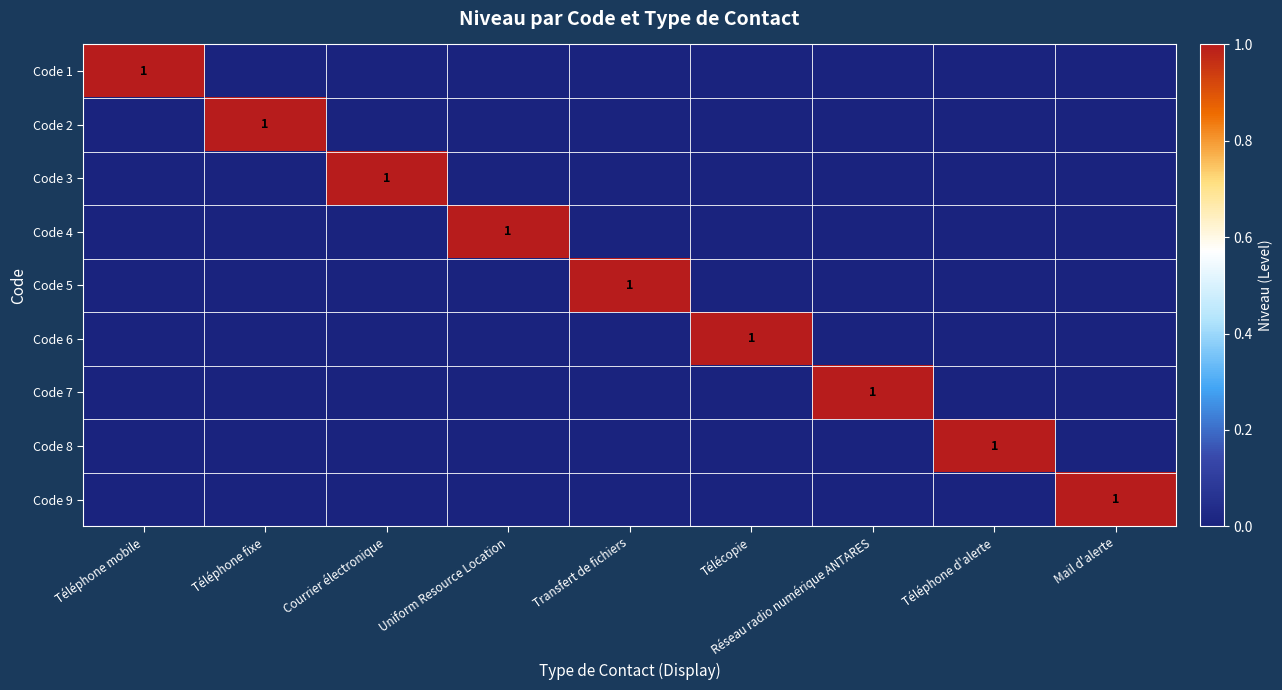

Is it true that Code 2 equals 1 at Téléphone fixe?

True